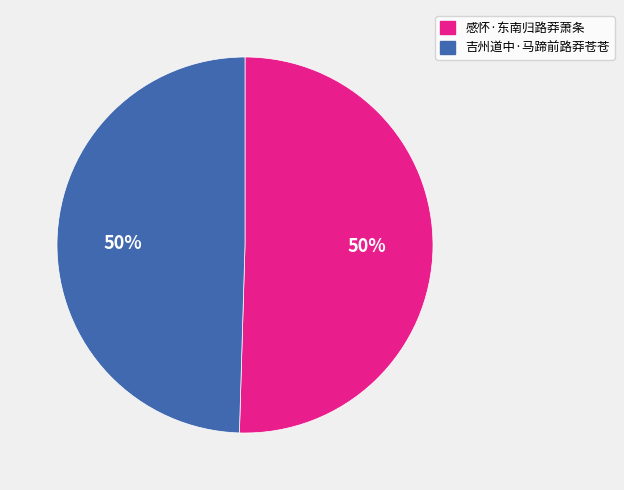

What percentage is the 吉州道中·马蹄前路莽苍苍 slice, to the nearest percent?

50%